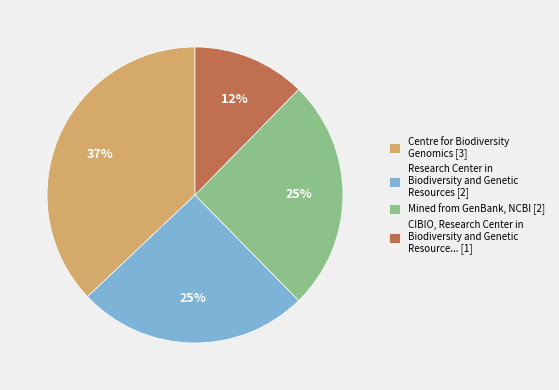

What is the ratio of the value at Research Center in Biodiversity and Genetic Resources [2] to the value at Mined from GenBank, NCBI [2]?

1.0